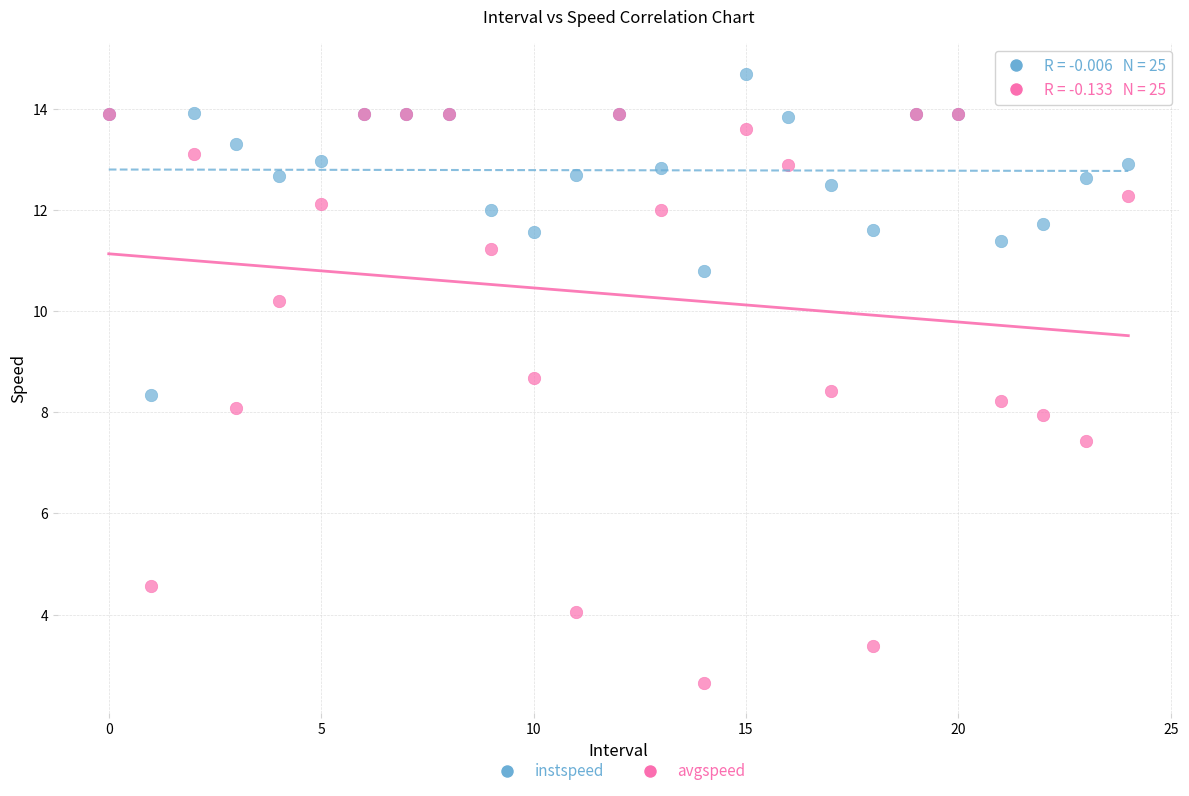

Which series has the widest spread of Y values?

avgspeed